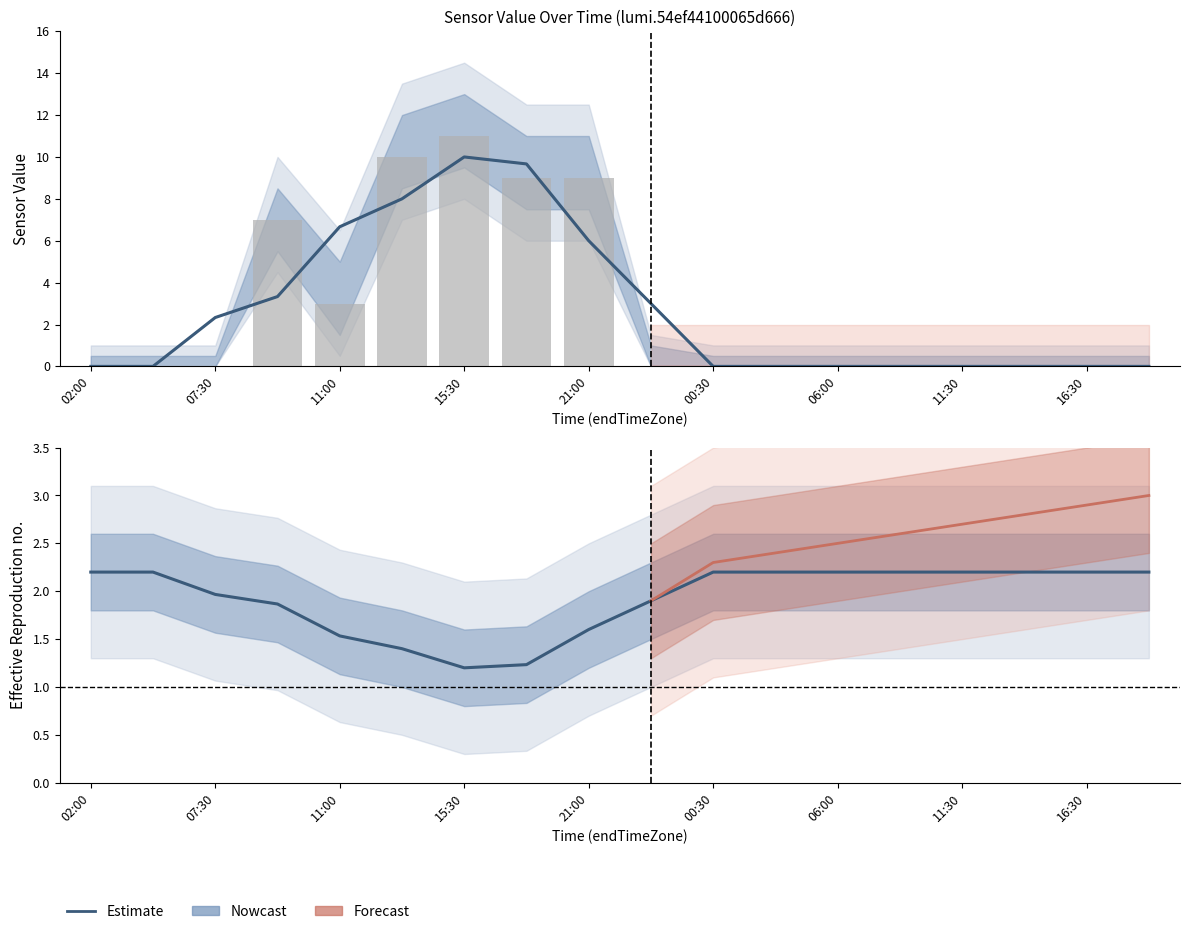

How many values in value_aggrType3 are above zero?

6